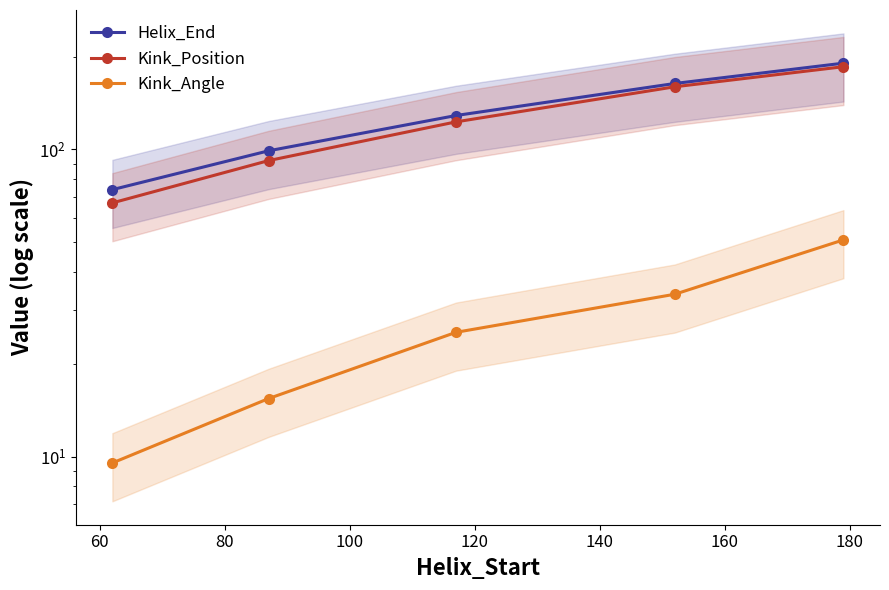

True or false: Helix_End has more than 0 points higher than both neighbors.

False